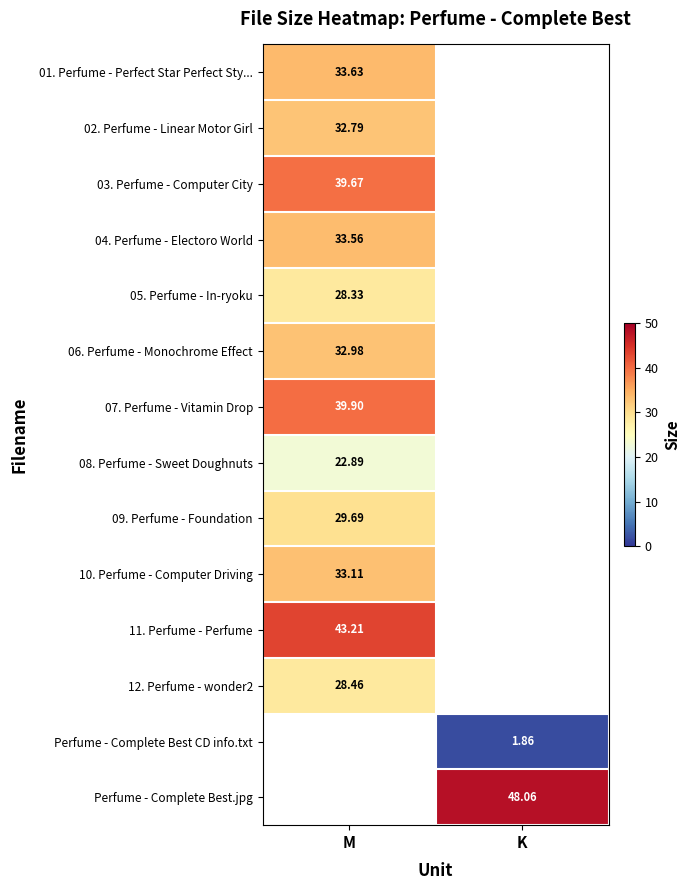

Count the number of data series in this chart.

14